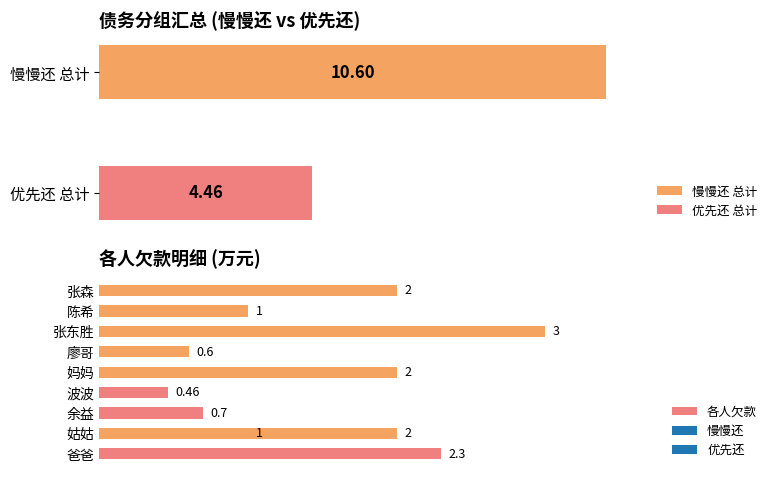

How many data points are less than 2?

5